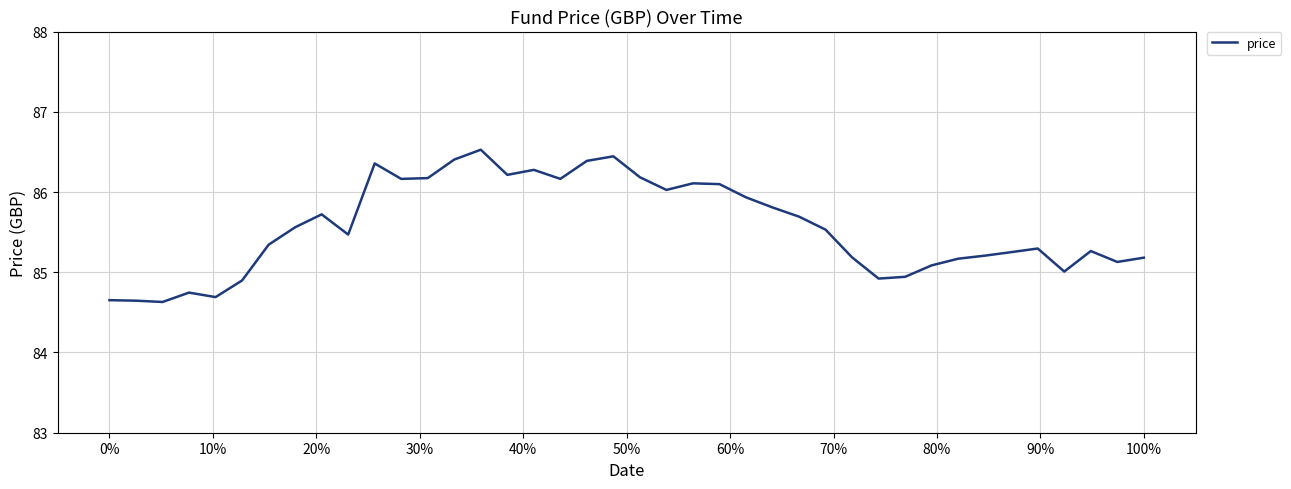

What is the average value?

85.6